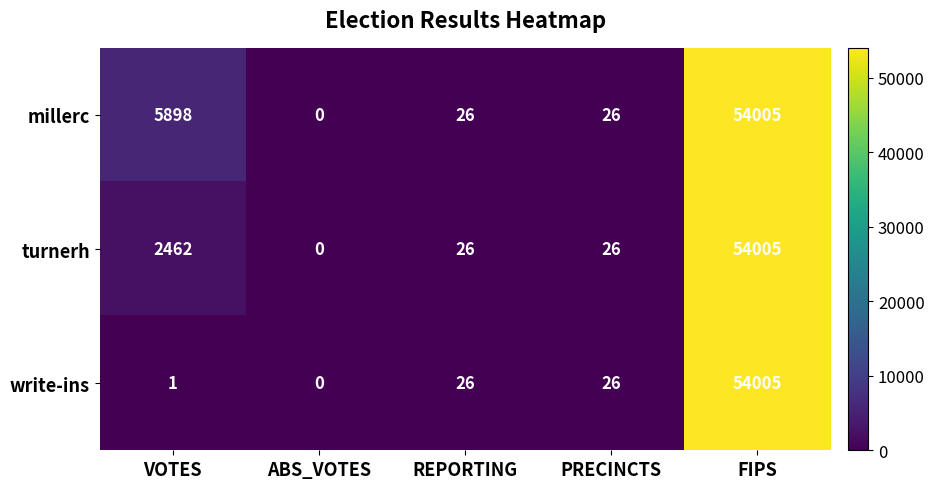

The value of millerc at ABS_VOTES is 0. True or false?

True